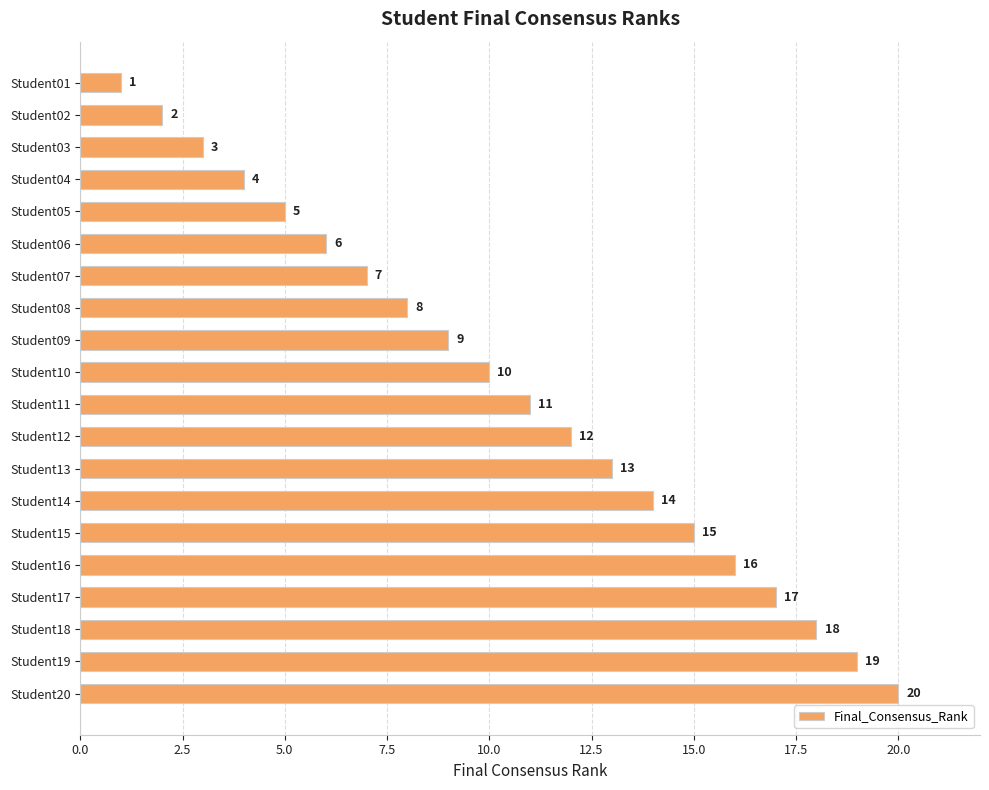

How many bars are there in total?

20